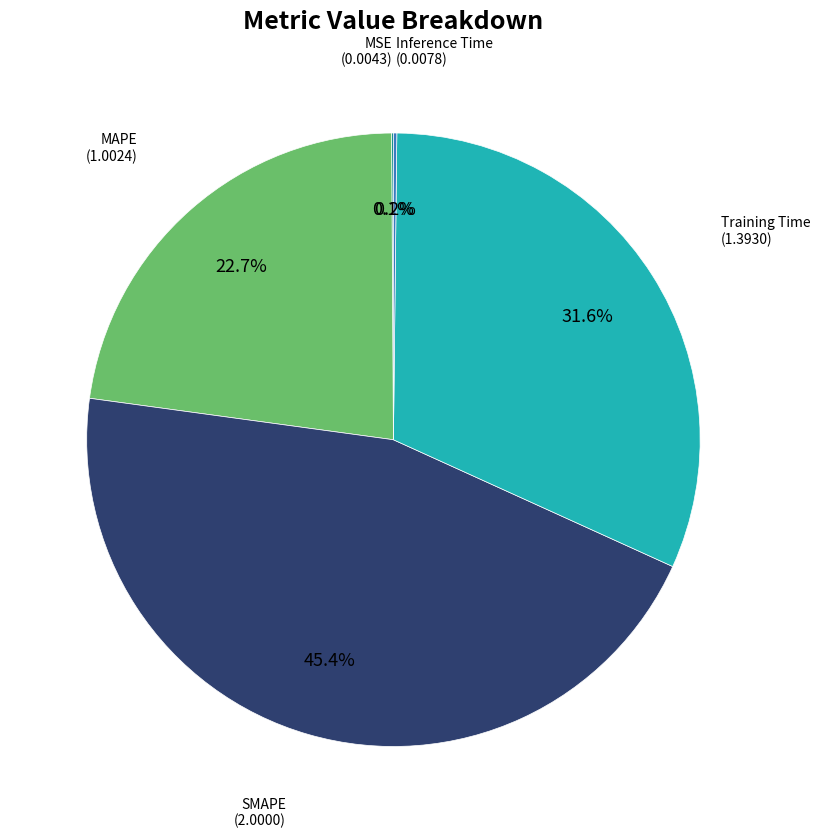

Is there a majority slice in this chart?

No